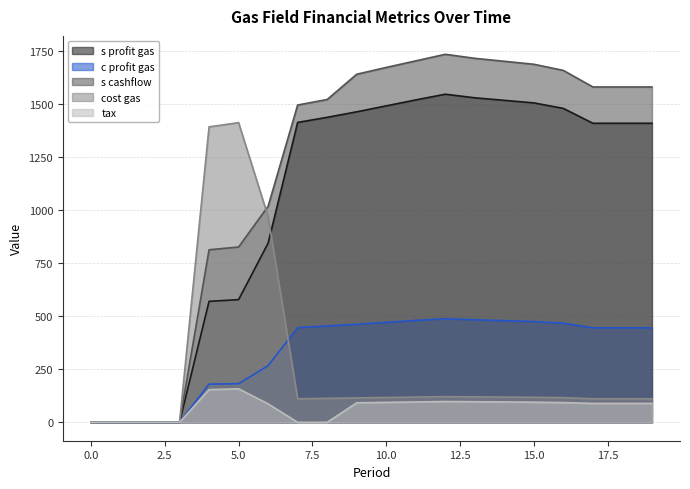

Between 1 and 17, which series saw the biggest shift?

s cashflow